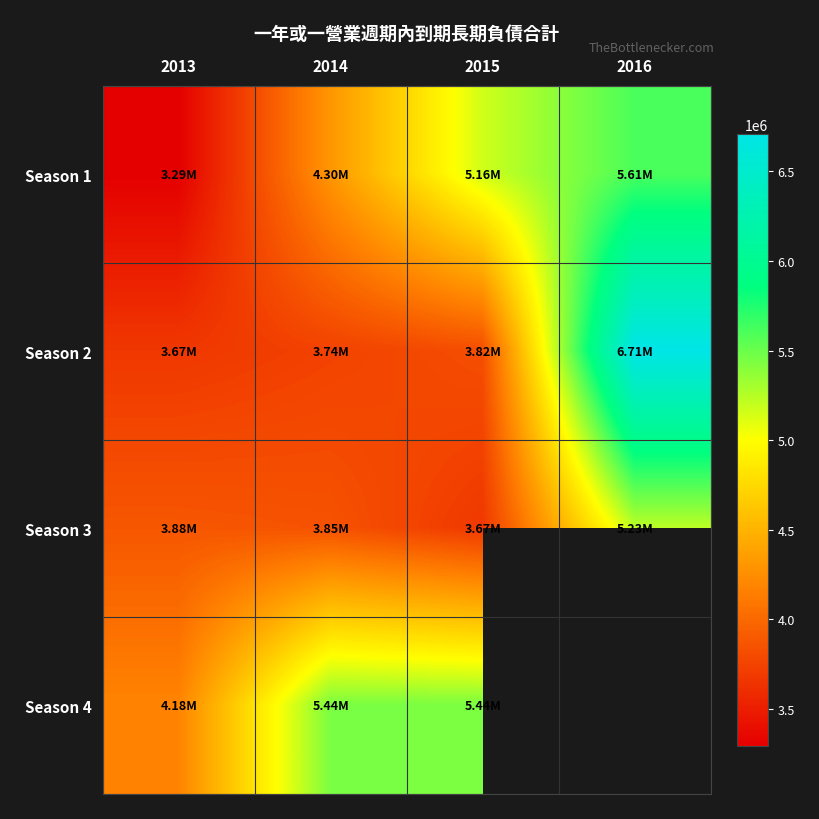

Is the value of Season 1 at 2016 greater than the value of Season 2 at 2013?

Yes